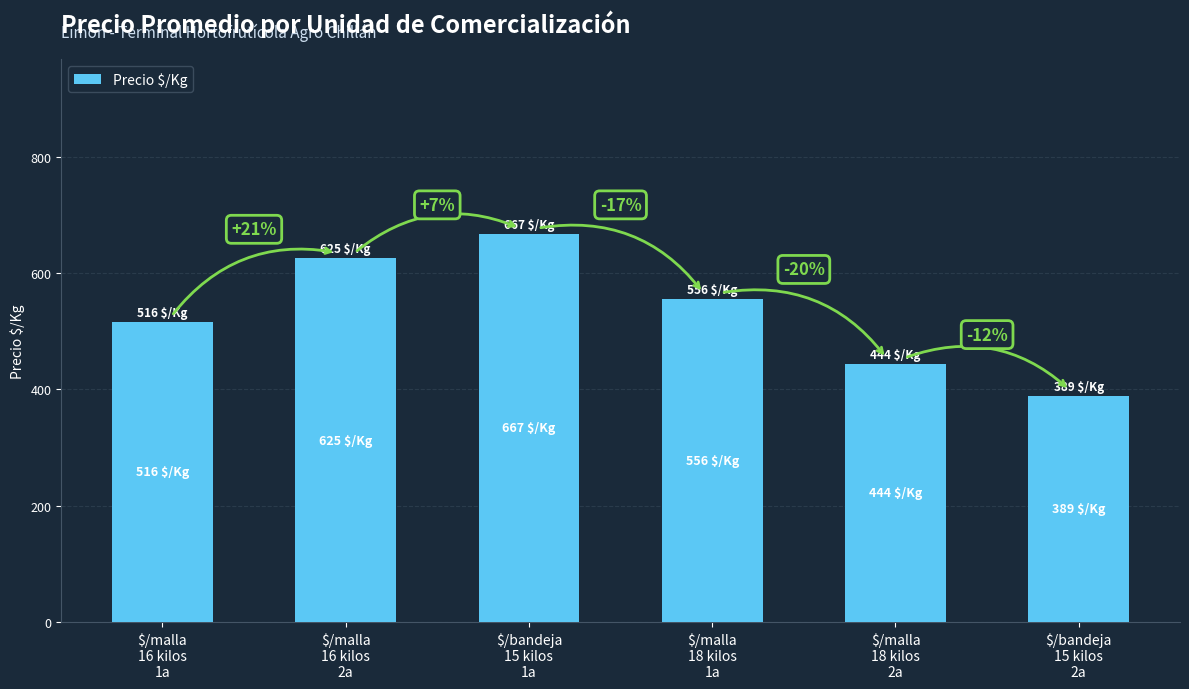

The value at $/bandeja
15 kilos
1a is 667. True or false?

True